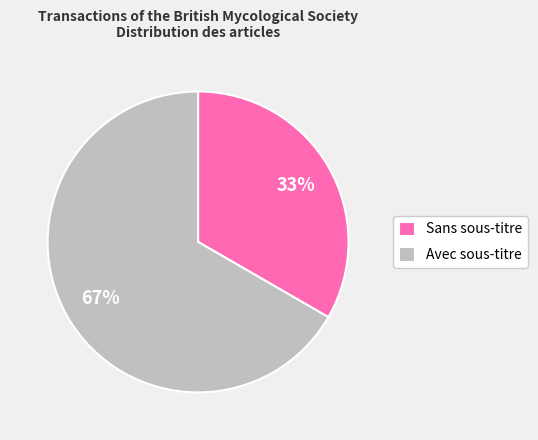

How many slices are in this pie chart?

2